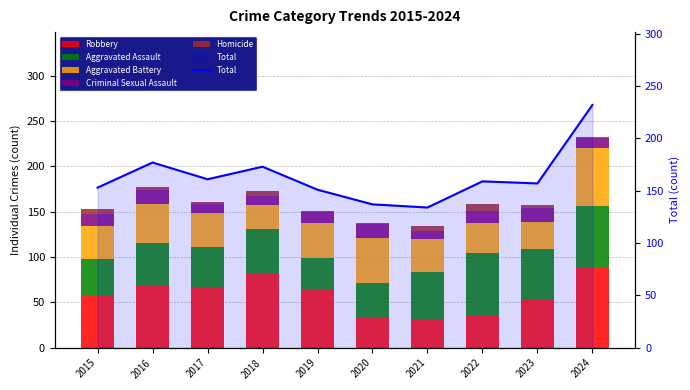

What are all the series names shown in the legend?

Robbery, Aggravated Assault, Aggravated Battery, Criminal Sexual Assault, Homicide, Total